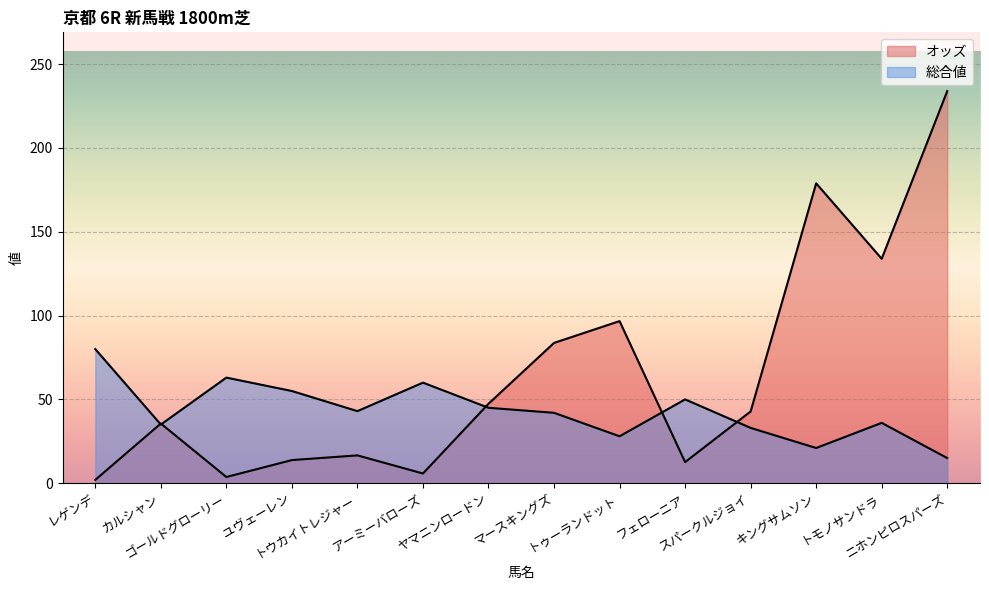

At which label is 総合値 closest to 47?

ヤマニンロードン